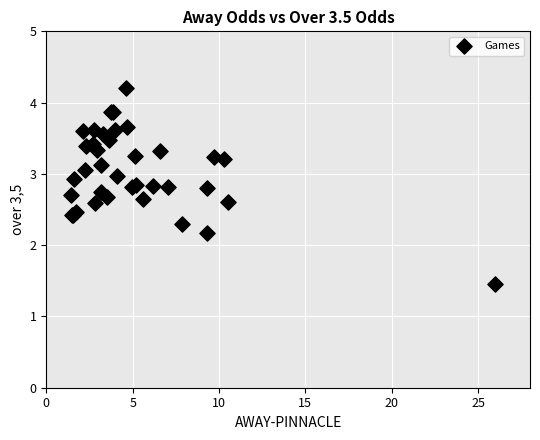

What Y value in the scatter plot is closest to 2?

2.2